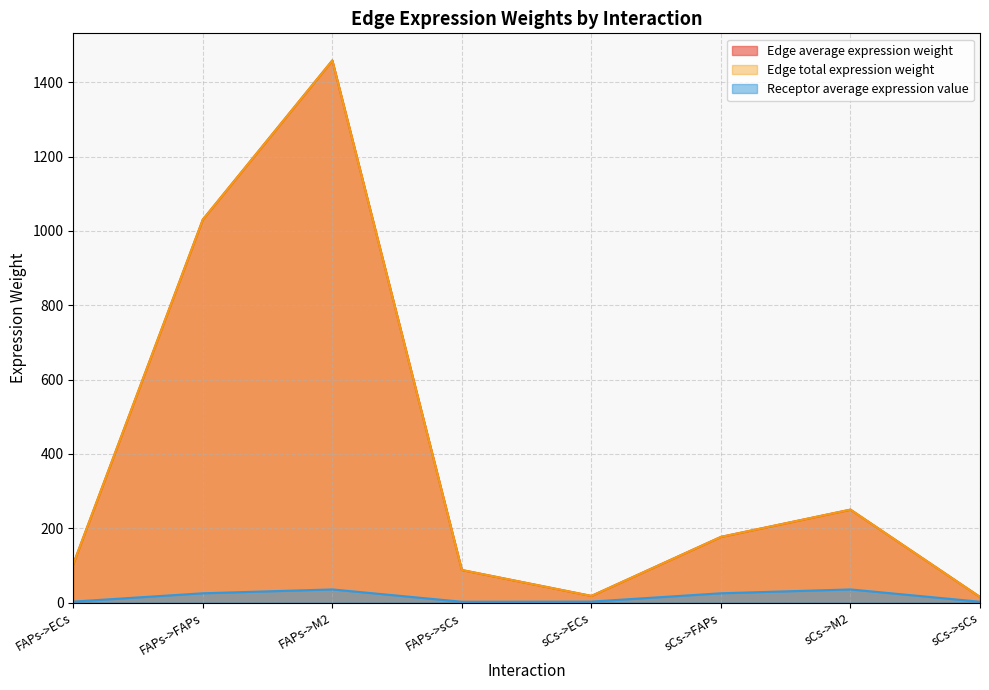

Count the number of categories in the chart.

8